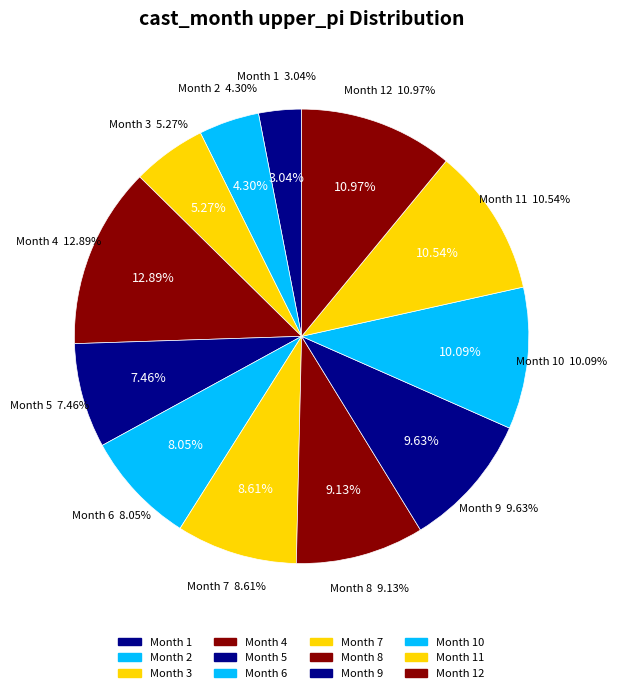

To the nearest percent, what portion does 10 represent?

10%